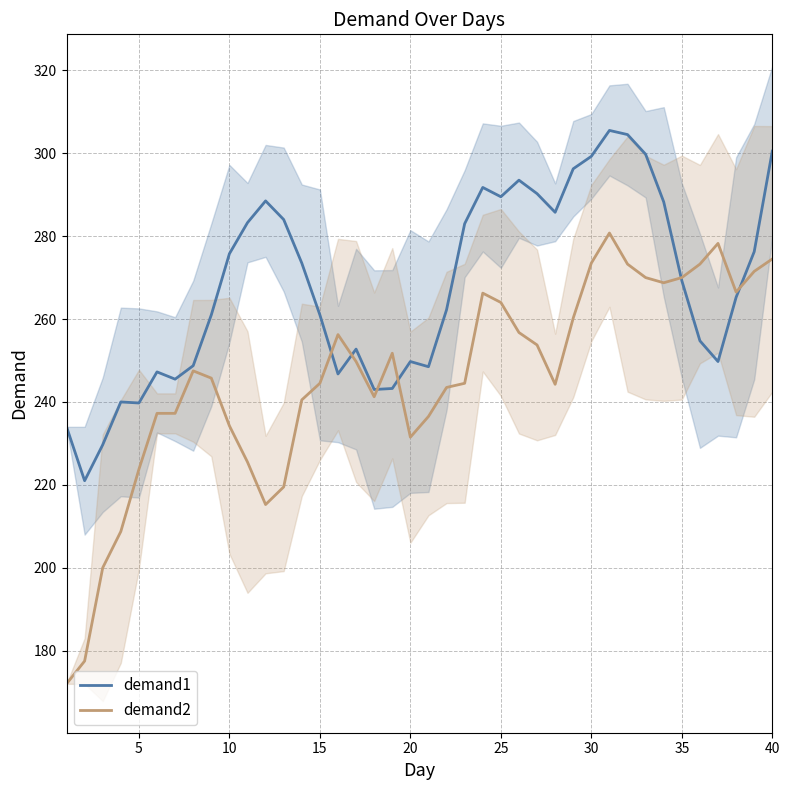

What are all the series names shown in the legend?

demand1, demand2